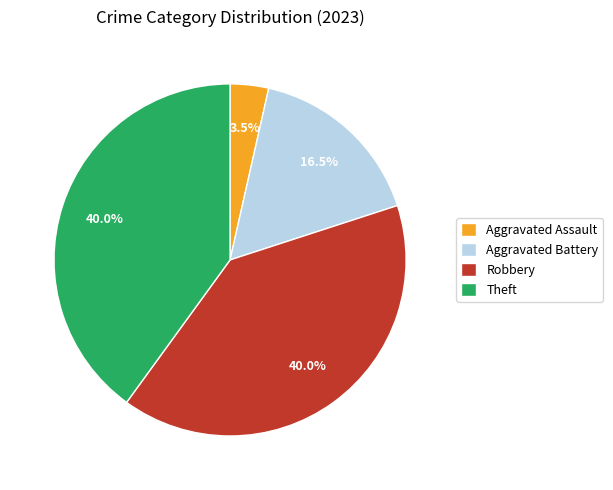

What percentage do Aggravated Battery and Theft together represent?

56.5%